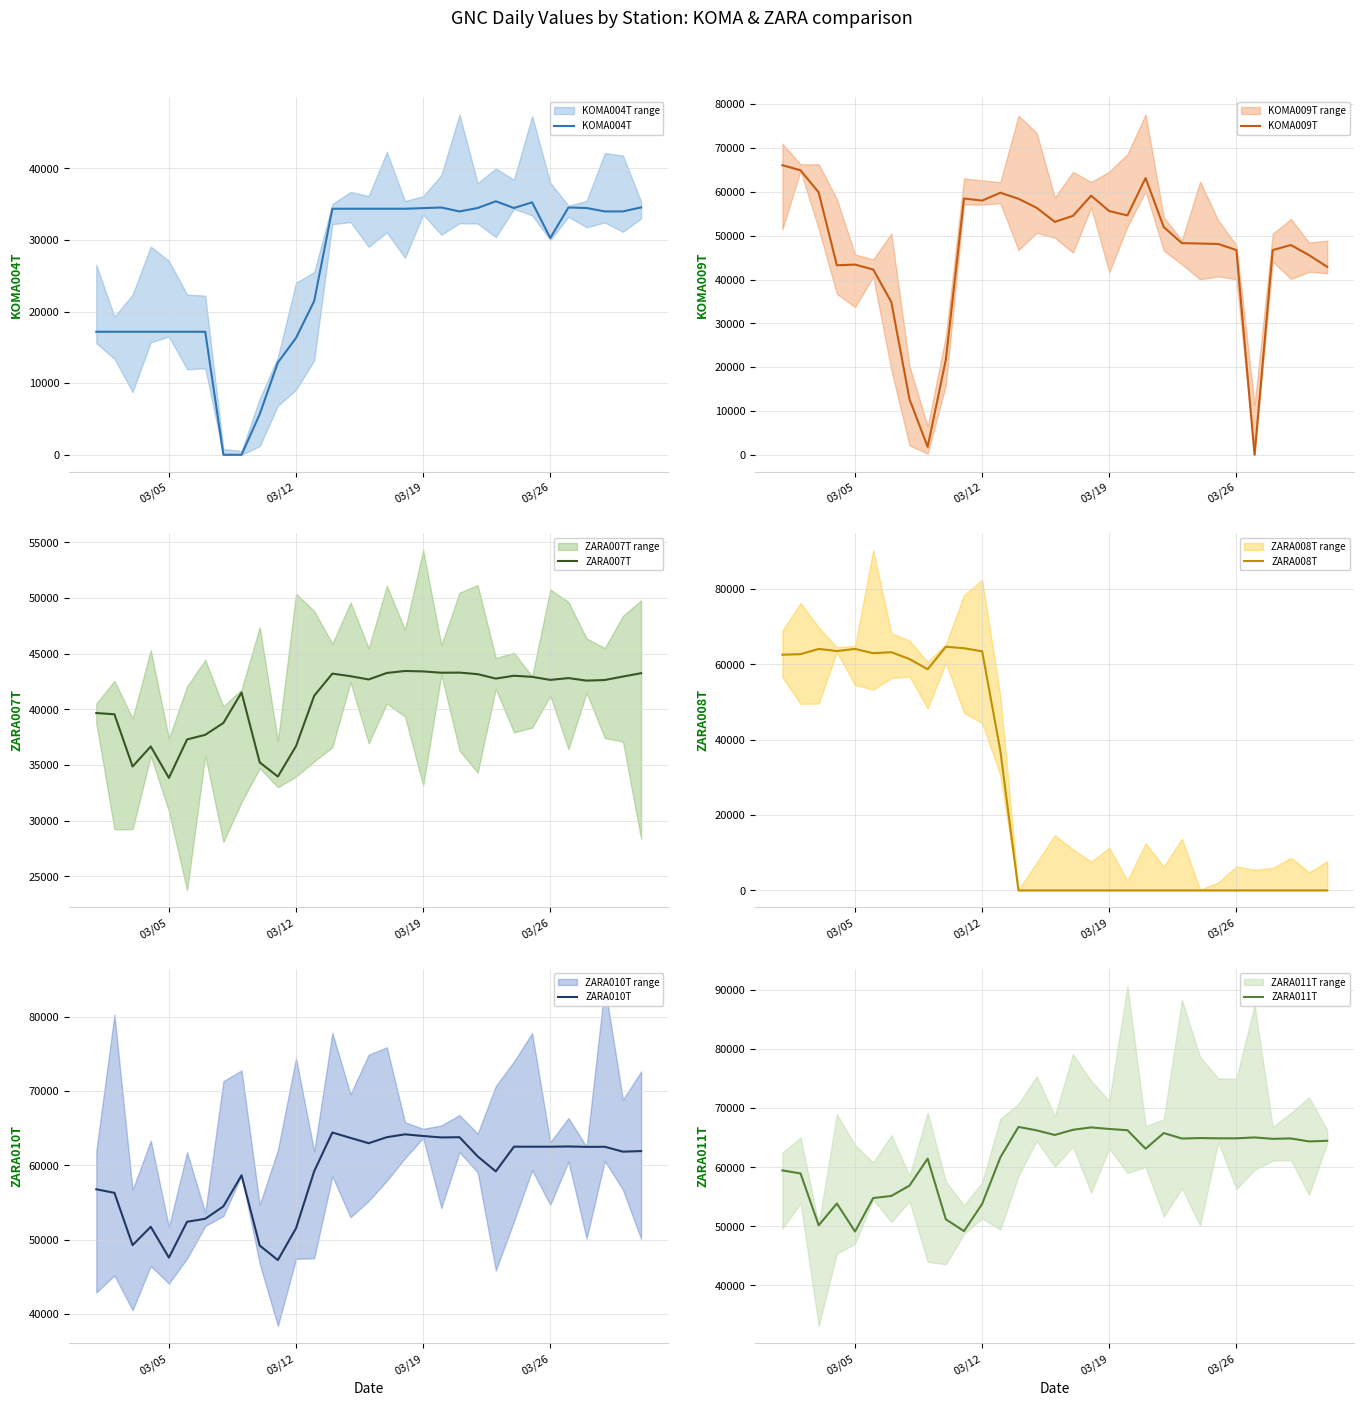

What is the sum of the KOMA009T values at 11 and 23?

106213.1